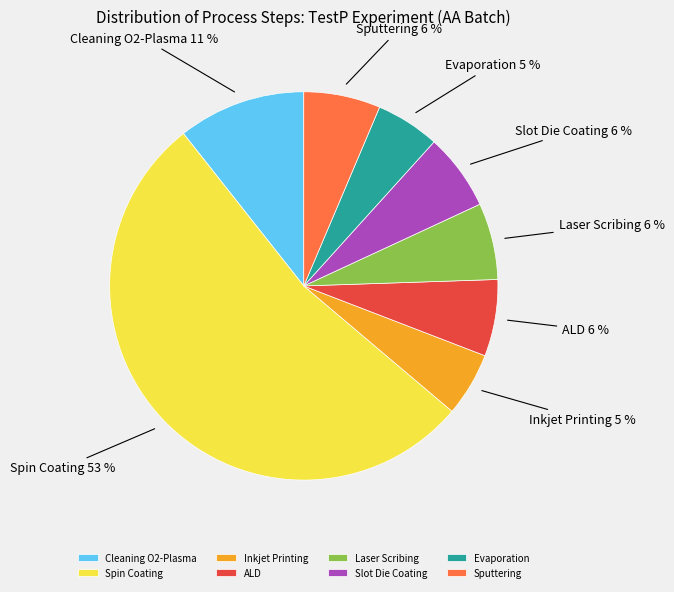

Which has a higher value, Inkjet Printing or Spin Coating?

Spin Coating